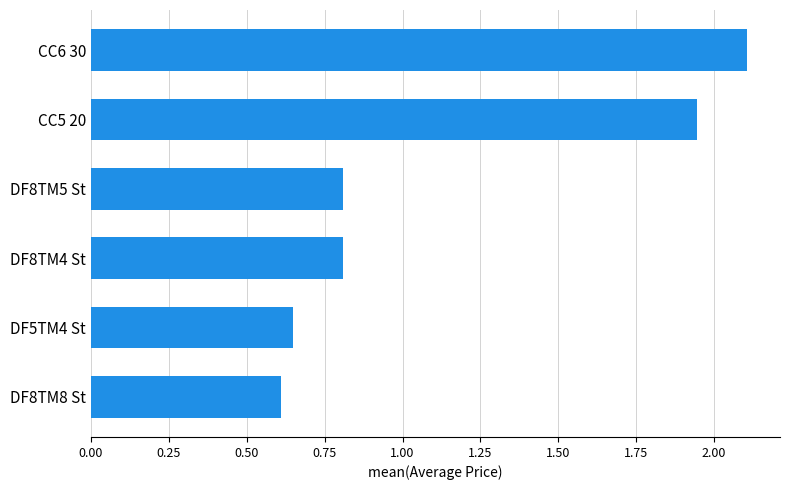

What is the difference between the maximum and minimum values?

1.5